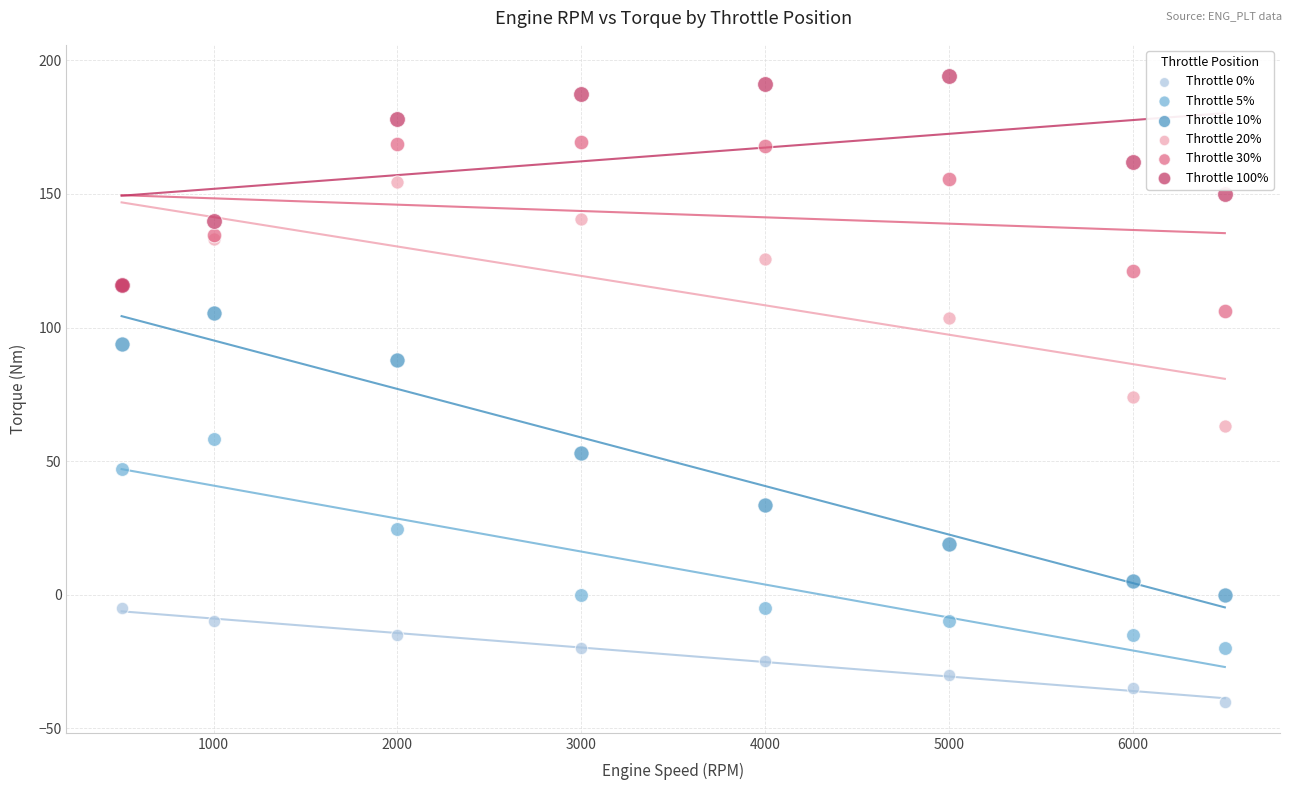

Across all series, what Y value is closest to 77?

73.9